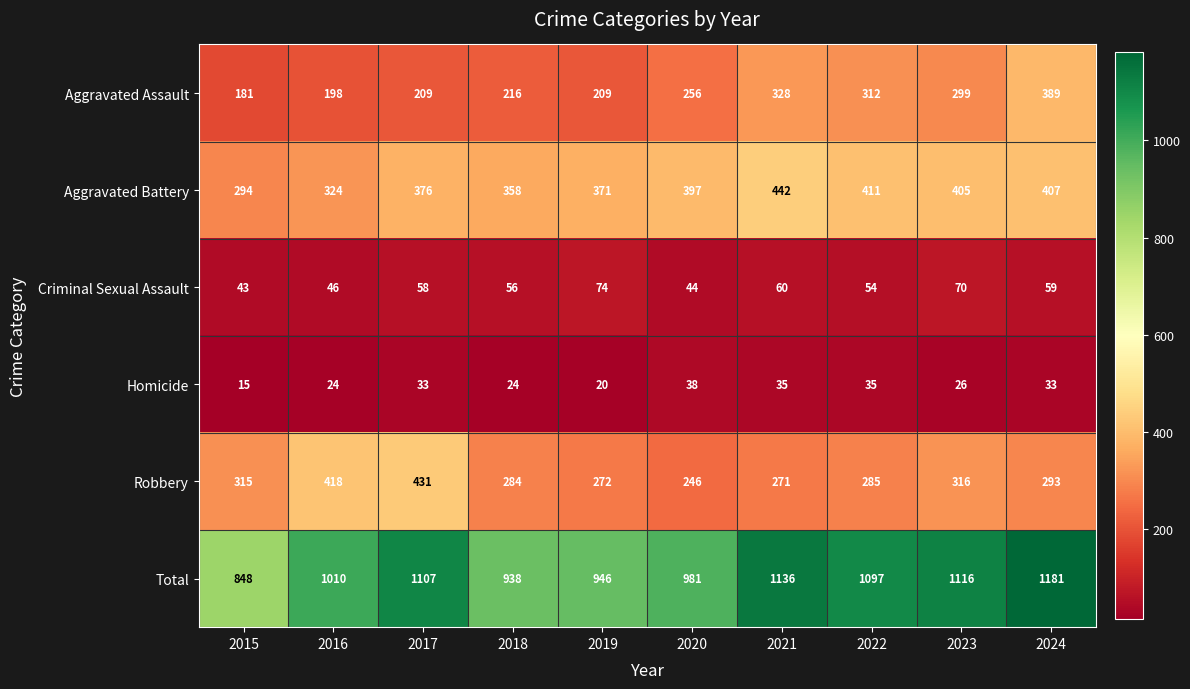

At how many categories does at least one series exceed 822?

10